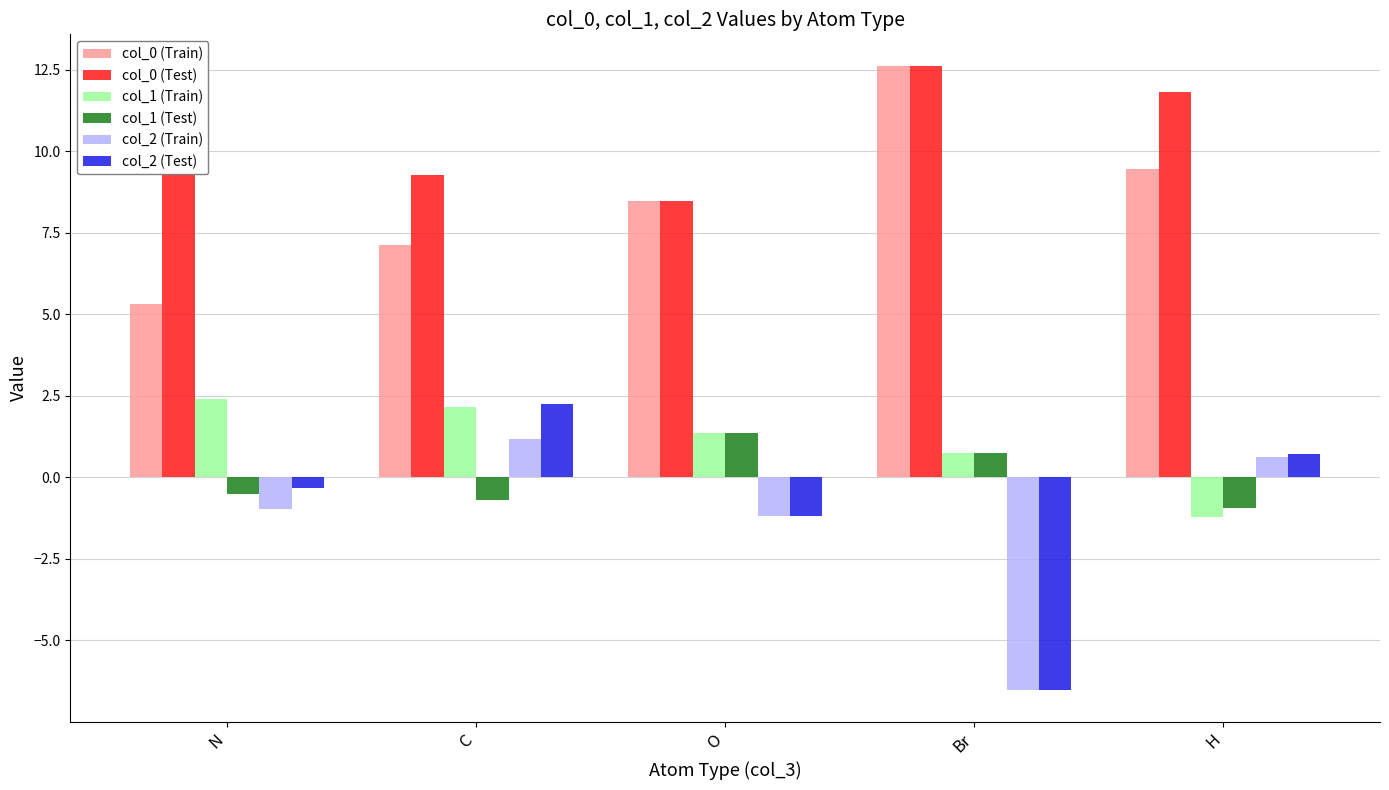

What is the difference between the maximum and minimum values in the col_2 (Test) series?

8.8